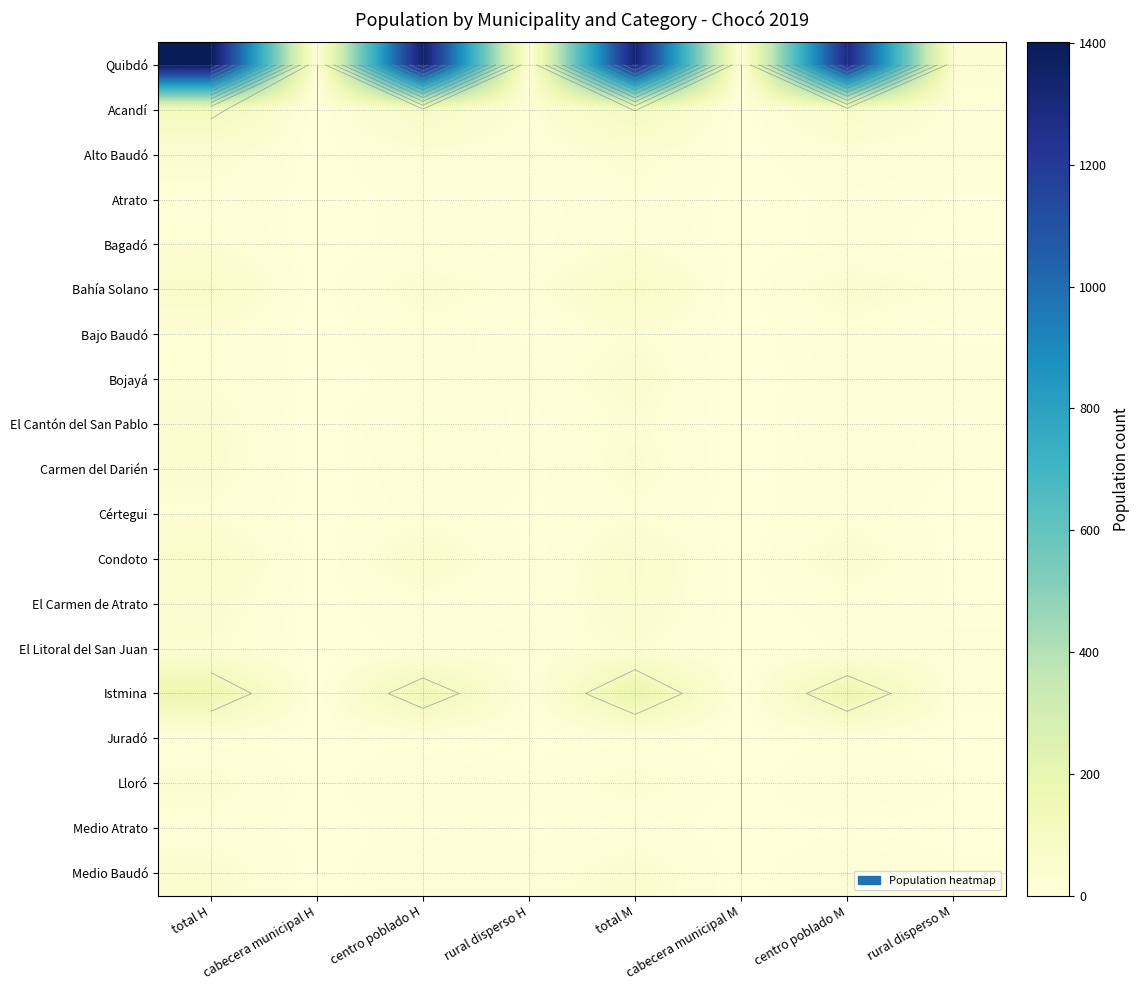

The Bajo Baudó series shows 44 at total M. True or false?

False